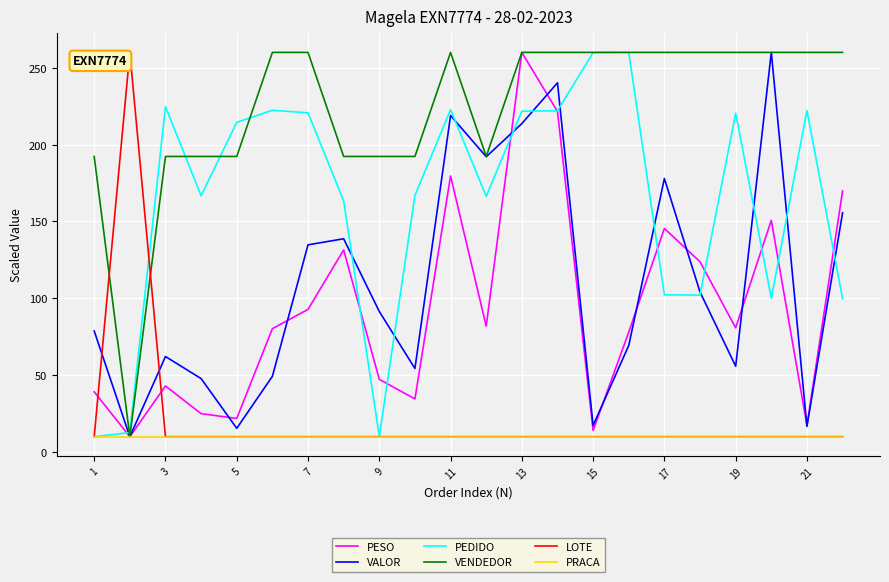

What is the maximum value for VENDEDOR?

260.0